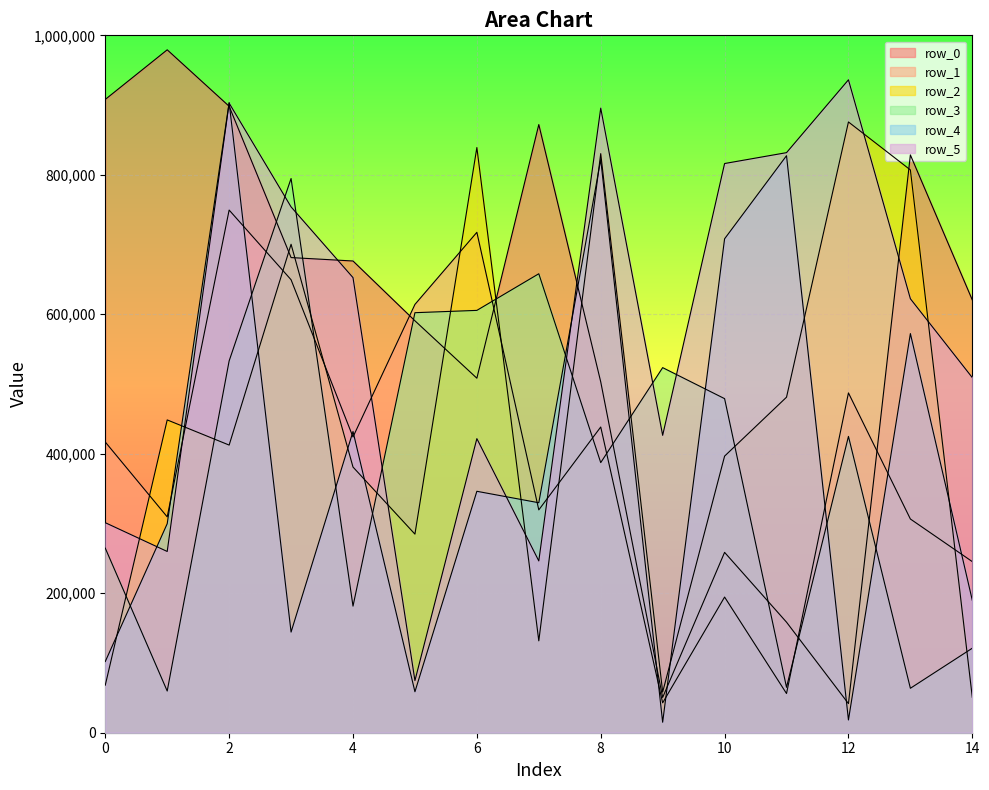

Is the value of row_2 at 5 greater than the value of row_4 at 8?

No